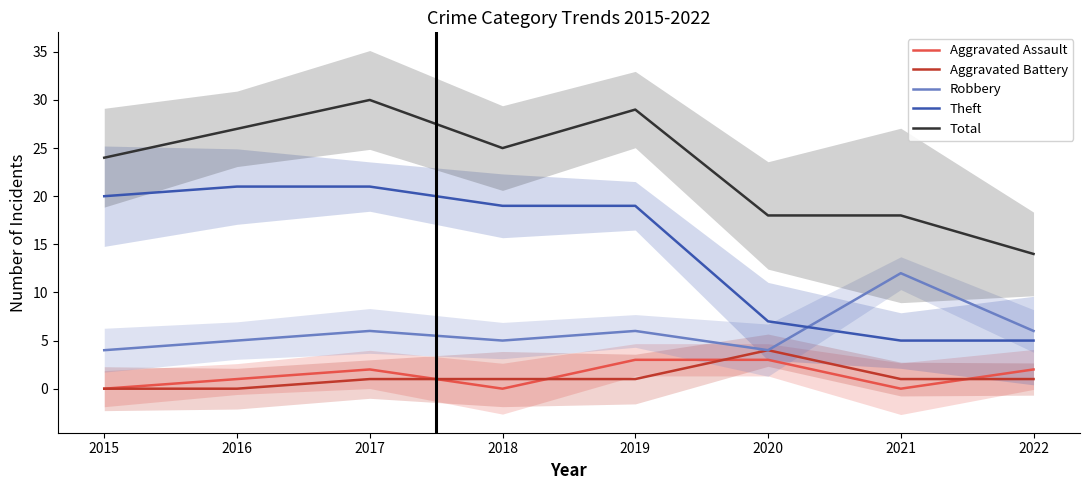

Which series ends up on top after the final intersection of Aggravated Battery and Aggravated Assault?

Aggravated Assault